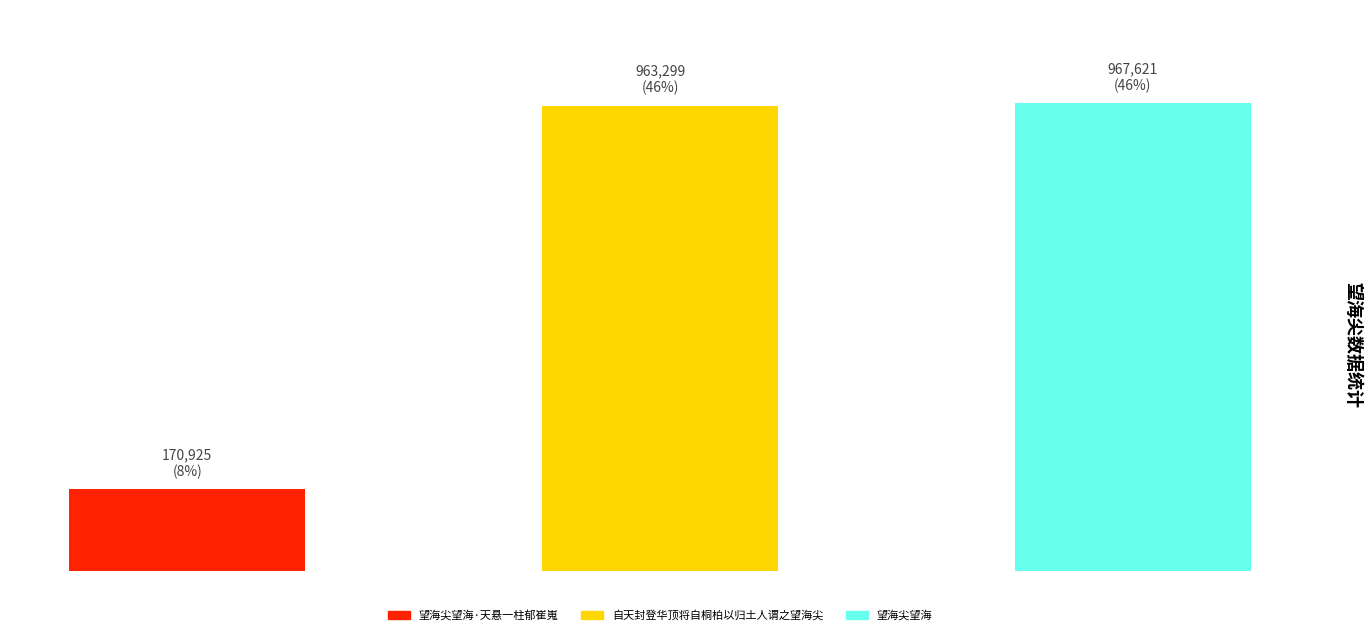

What is the change in value from 望海尖望海·天悬一柱郁崔嵬 to 望海尖望海?

+796696